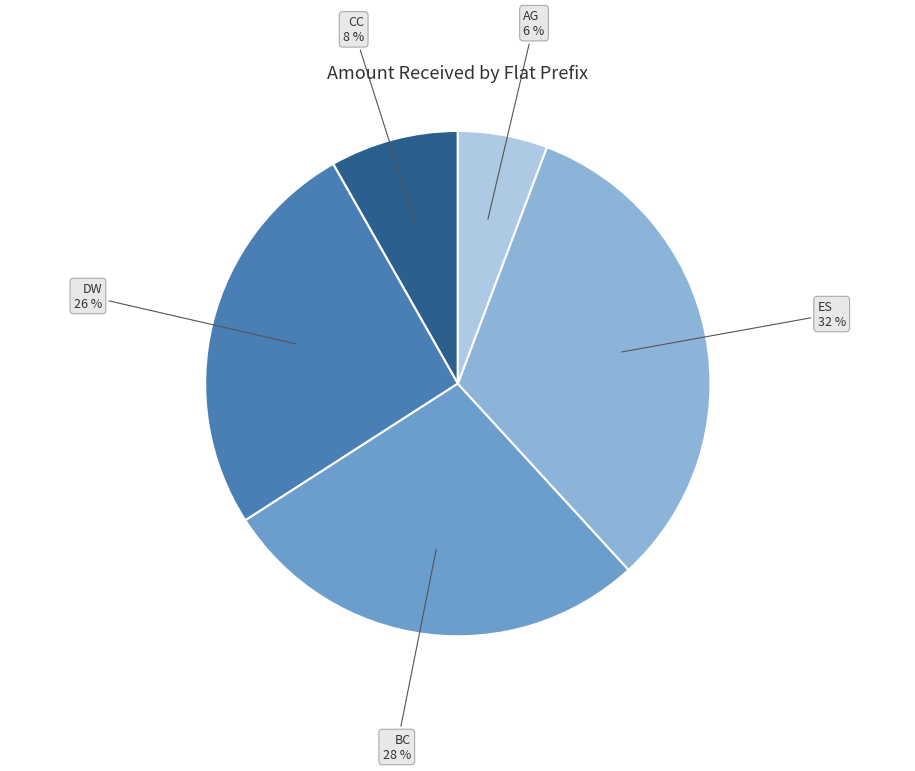

Is there a majority slice in this chart?

No